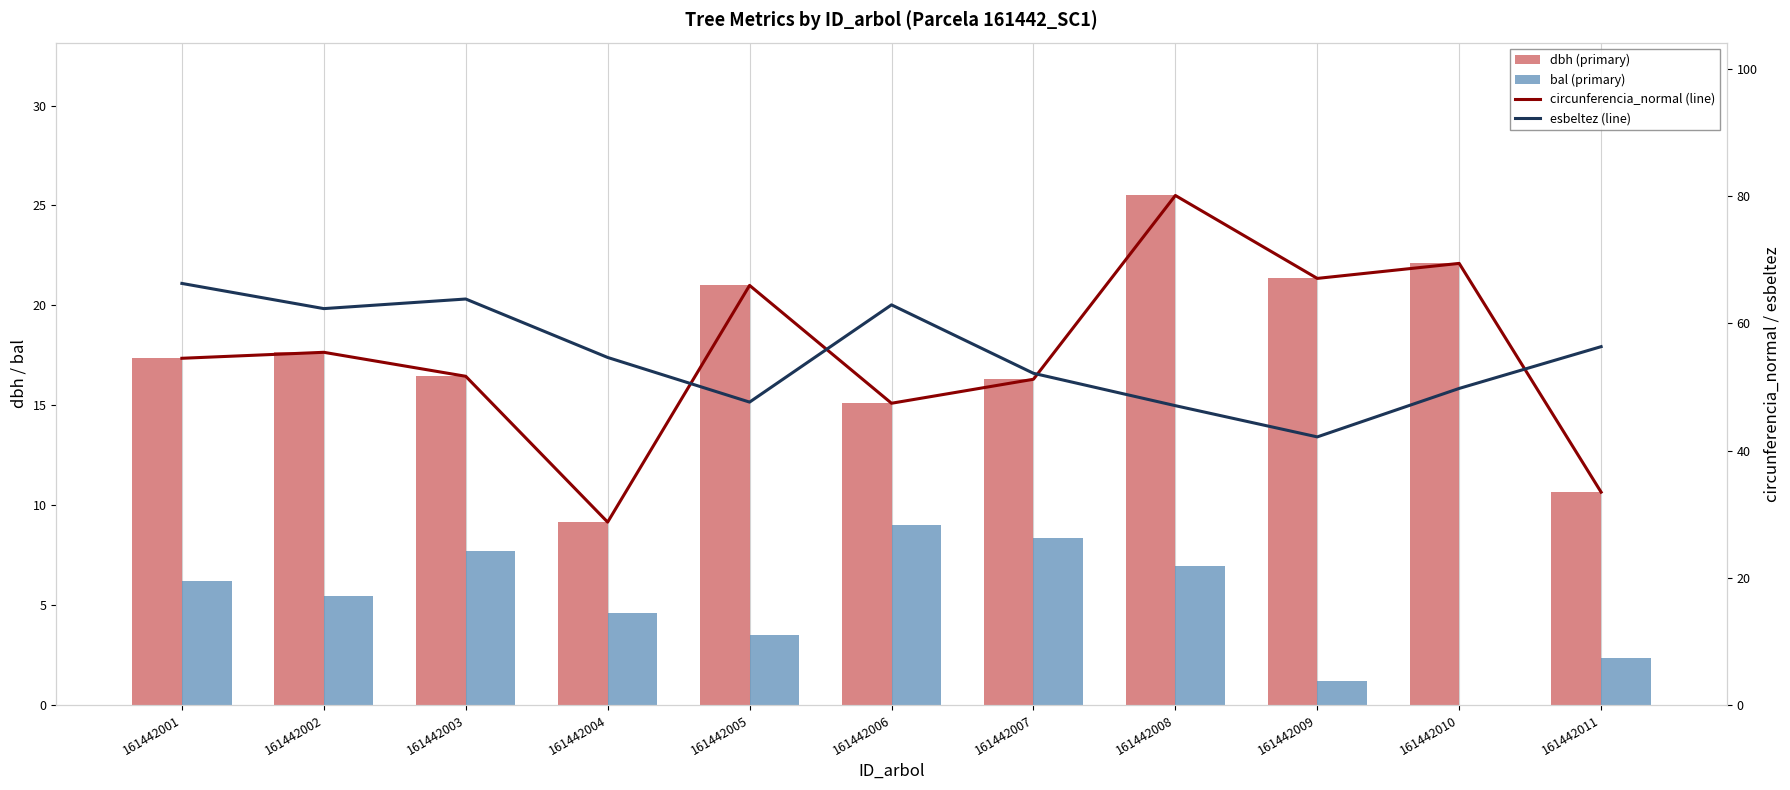

Which series has the largest total across all categories?

circunferencia_normal (line)